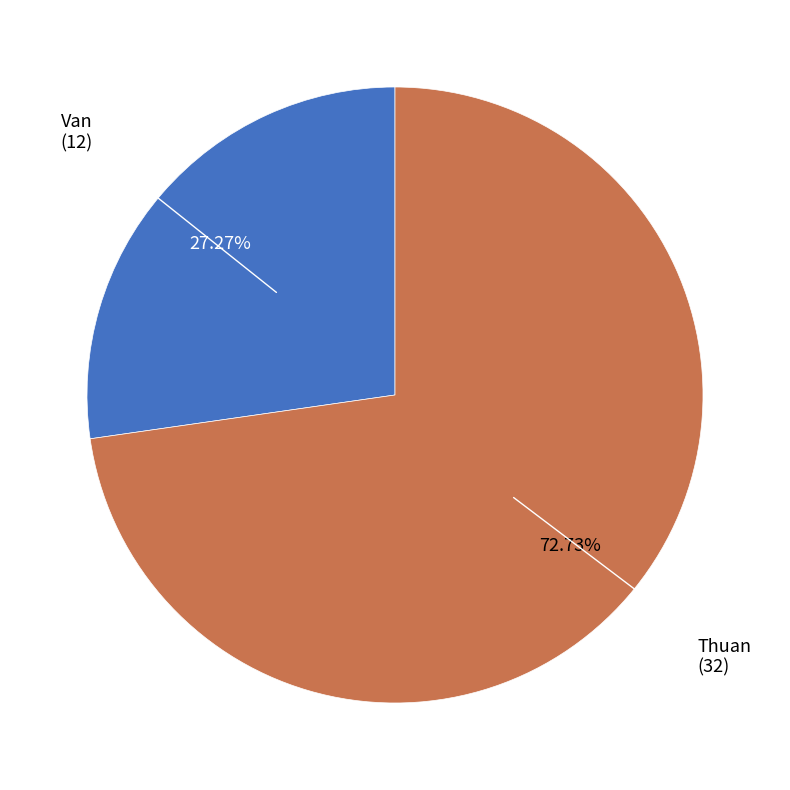

To the nearest percent, what portion does Thuan represent?

73%